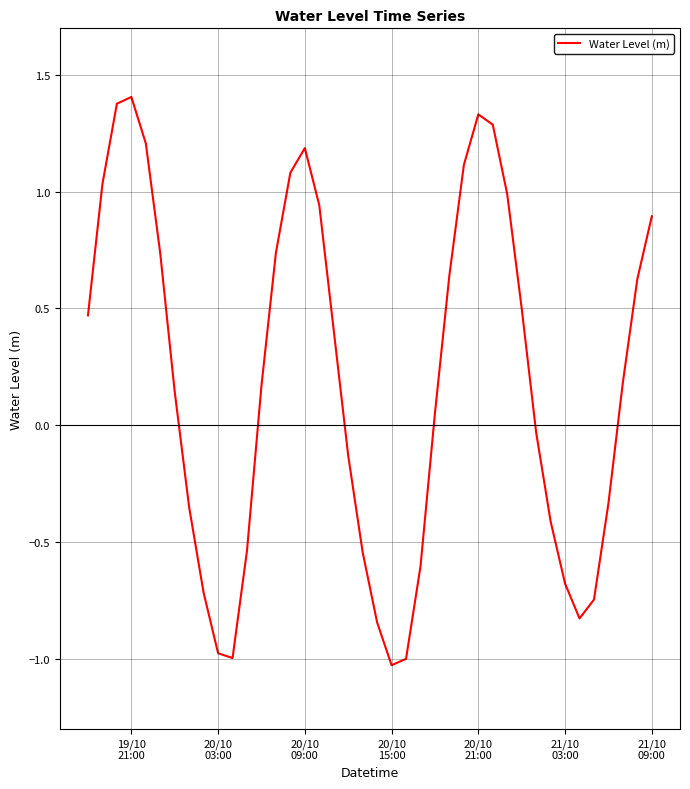

What is the difference between the maximum and minimum values?

2.4